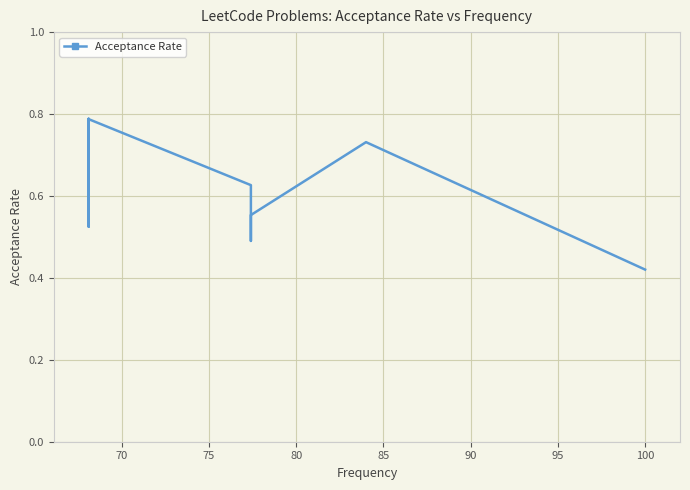

What is the average value?

0.6